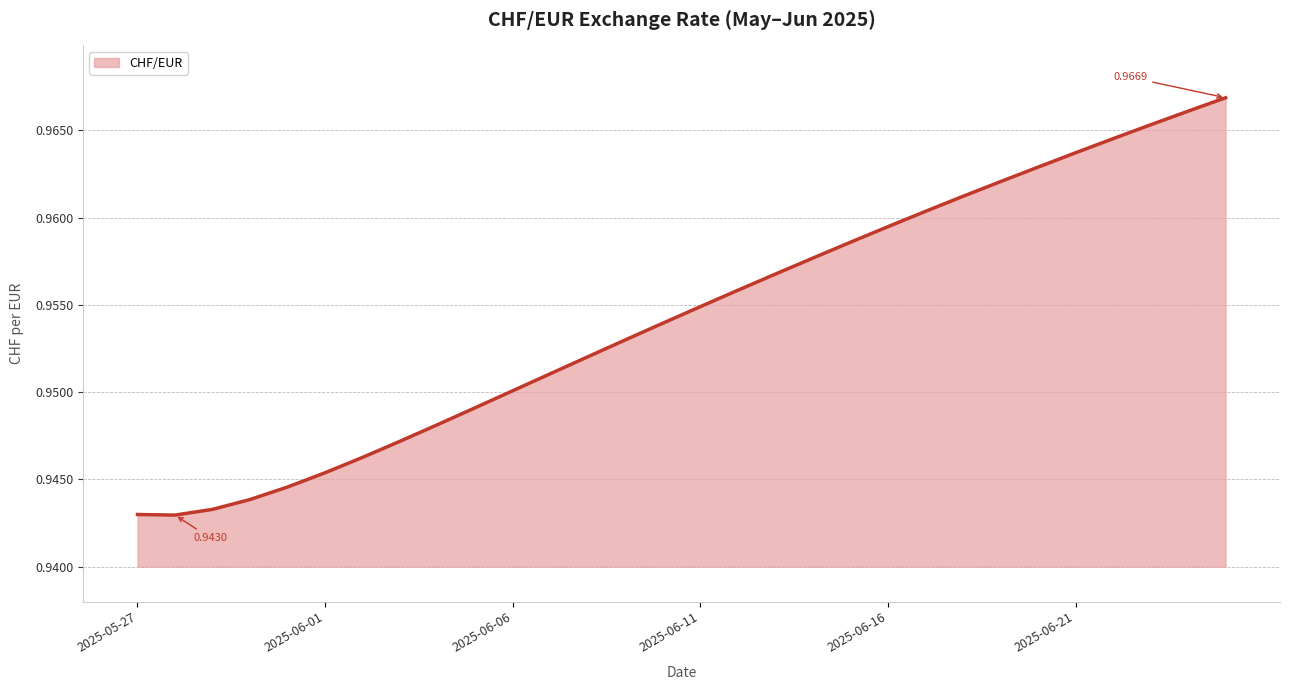

How many lines are shown in the chart?

1